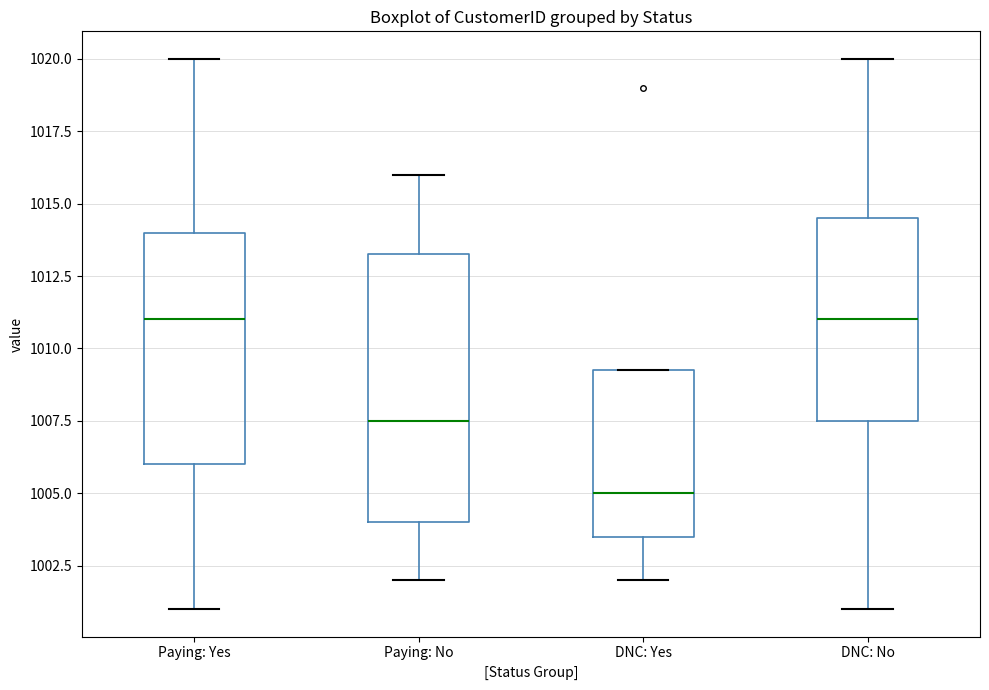

Where does the upper whisker of the box for Paying: Yes end on the y-axis? The values are not printed on the chart, so give them approximately, as read against the axis.

1020.0